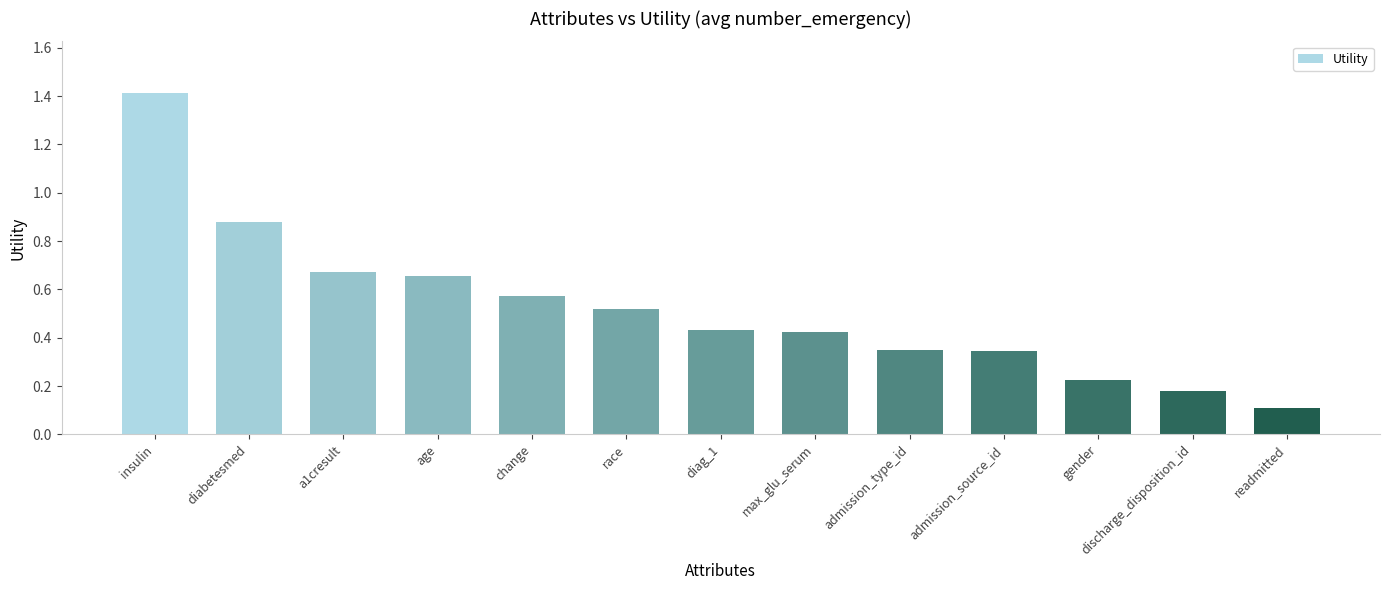

Is it true that the value at readmitted is 0.2?

False